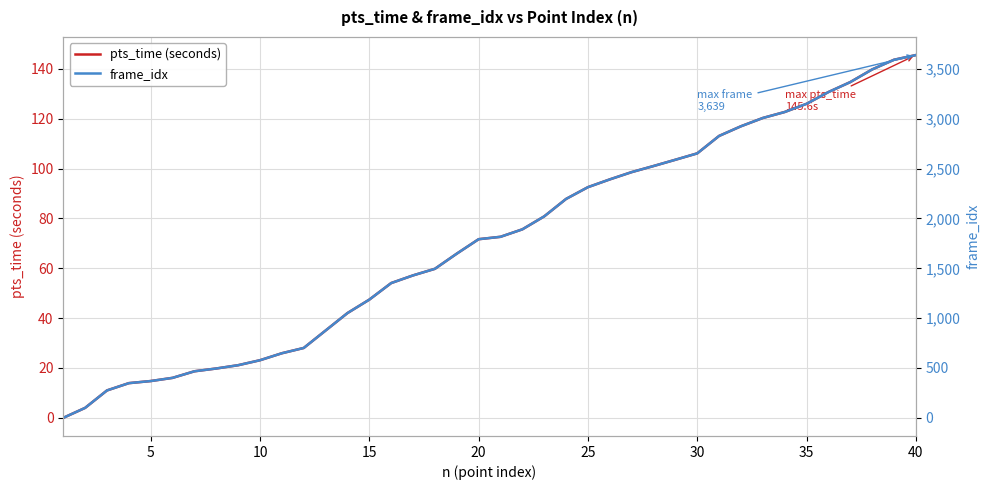

True or false: frame_idx and pts_time (seconds) intersect in this chart.

False